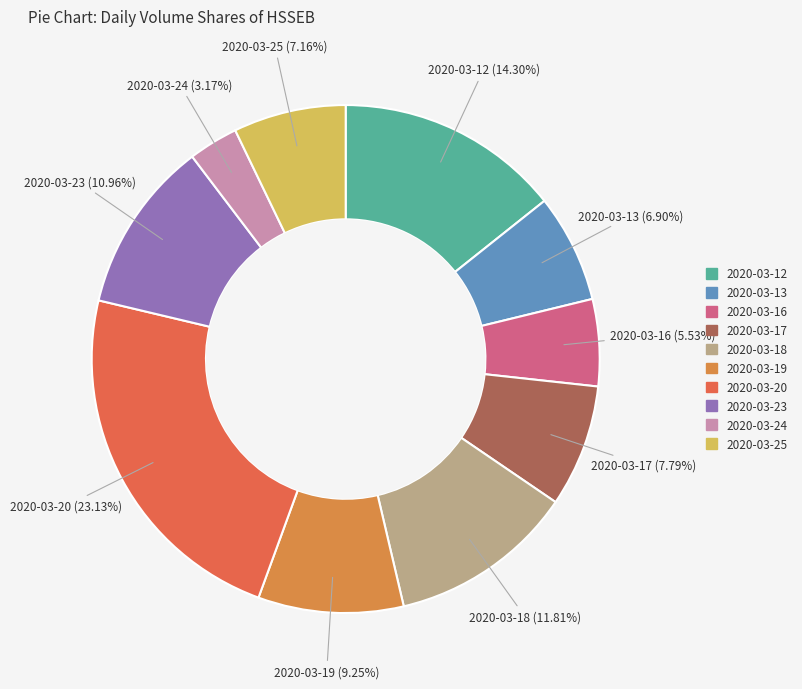

The 2020-03-12 slice represents 1% of the pie. True or false?

False